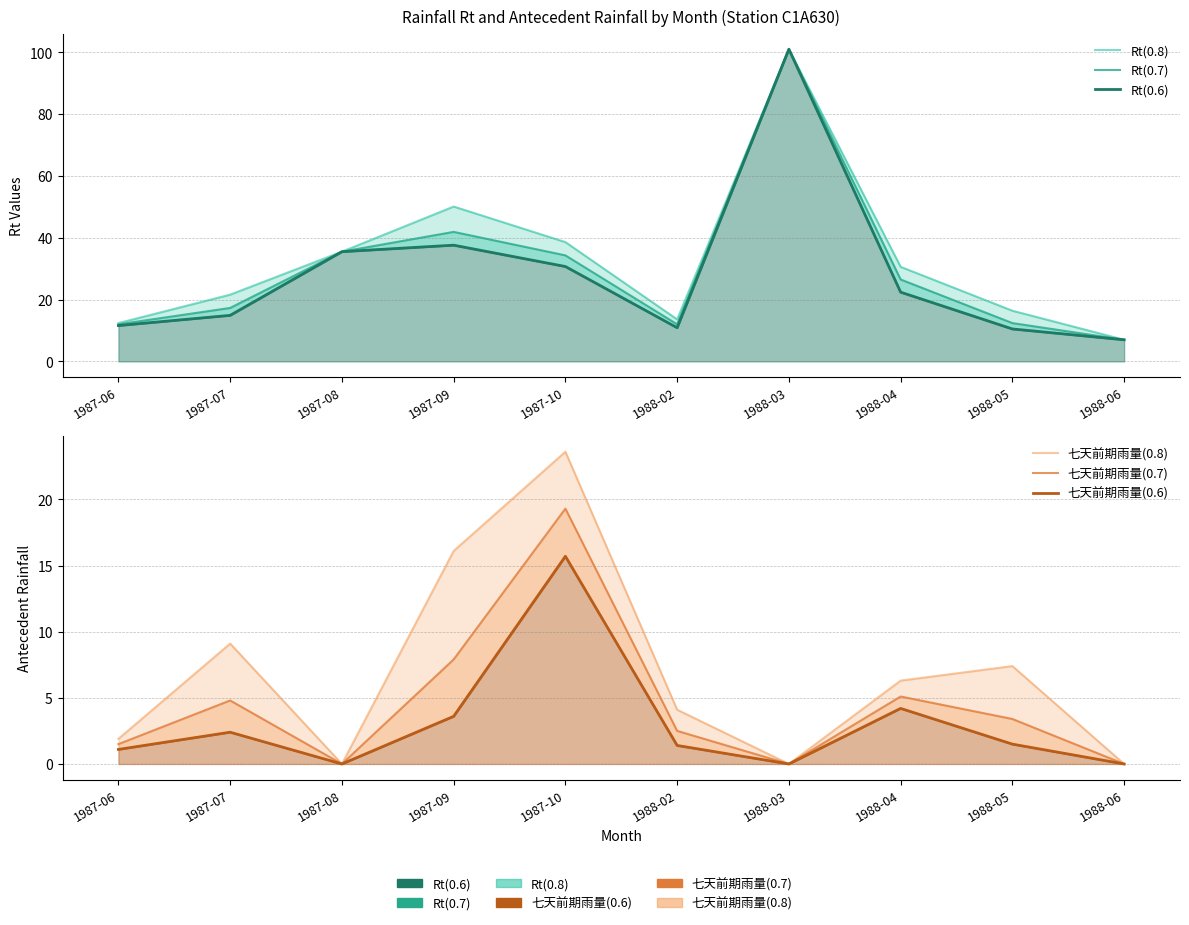

True or false: Rt(0.7) has a value of 27.3 at 1987-07.

False